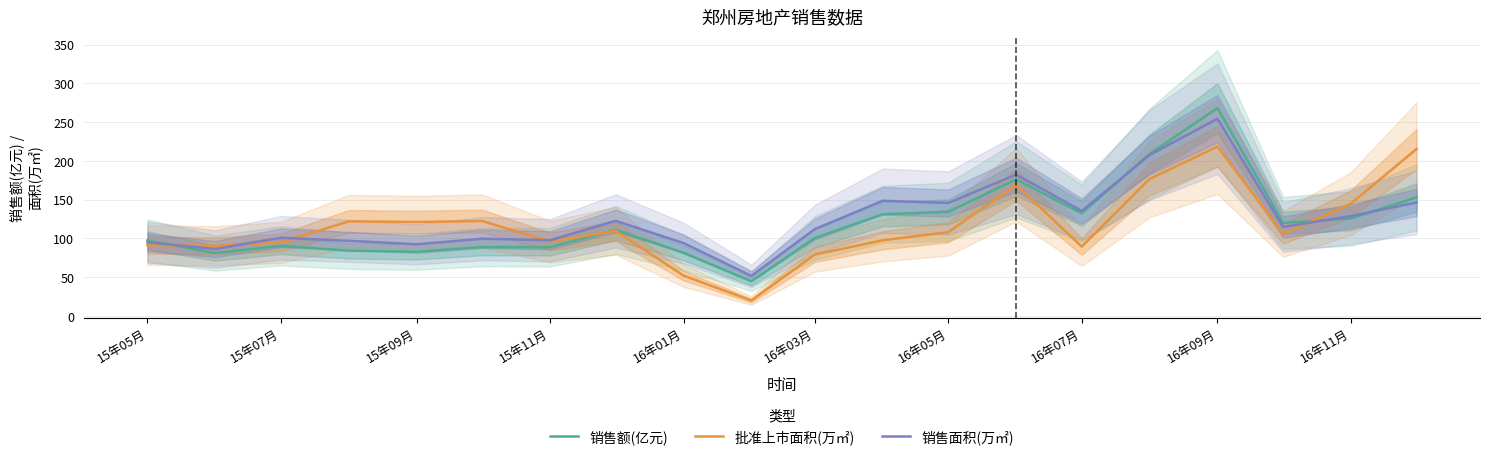

True or false: 销售面积(万㎡) and 批准上市面积(万㎡) intersect in this chart.

True